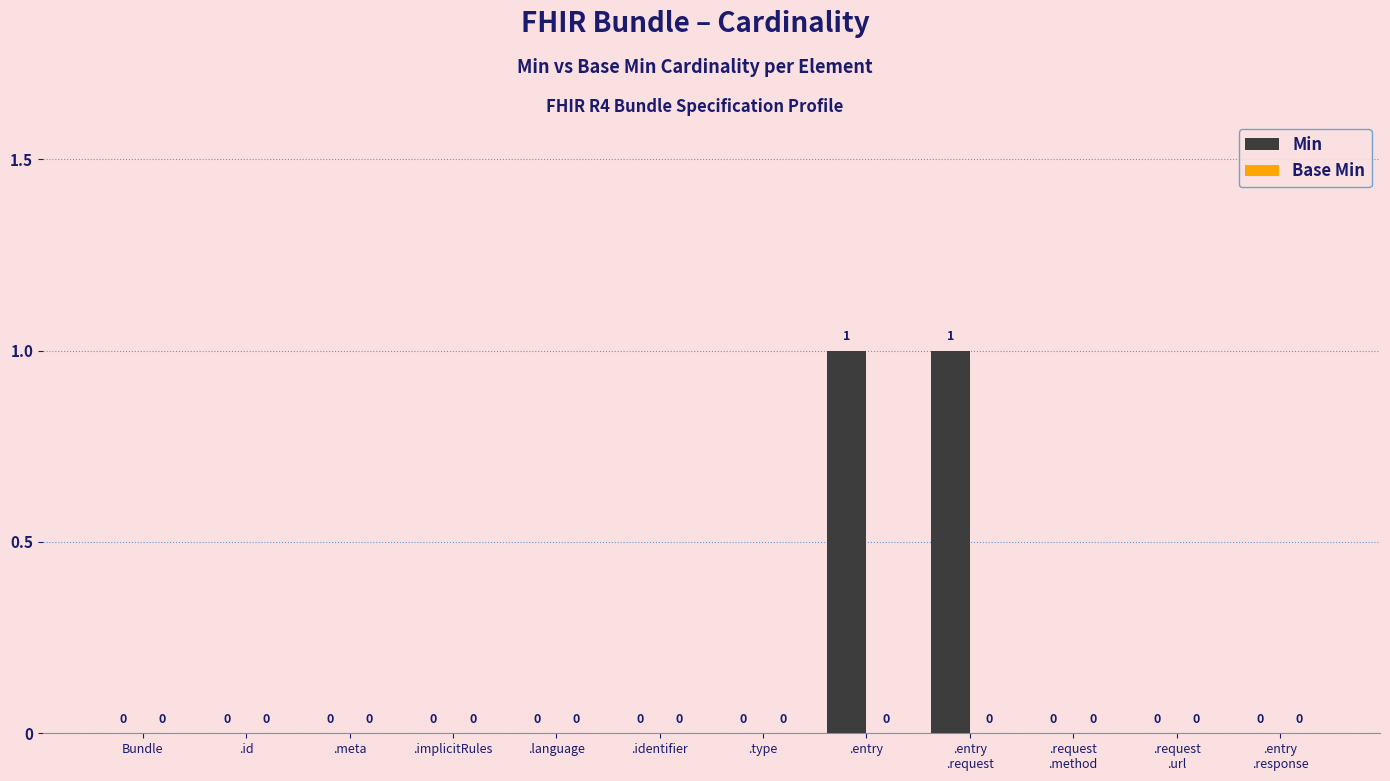

Is it true that the value at .meta is 0?

True